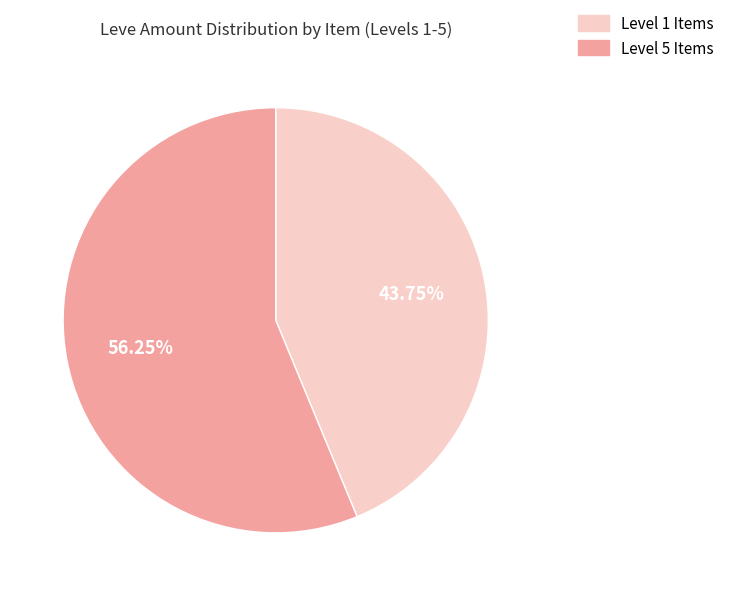

Is there a majority slice in this chart?

Yes